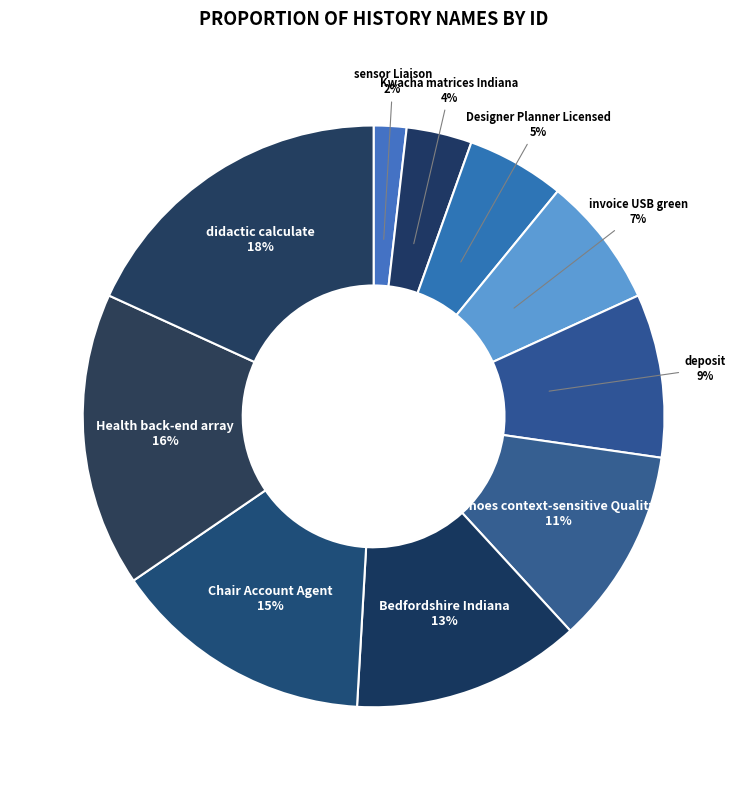

Which has a higher value, Chair Account Agent or didactic calculate?

didactic calculate